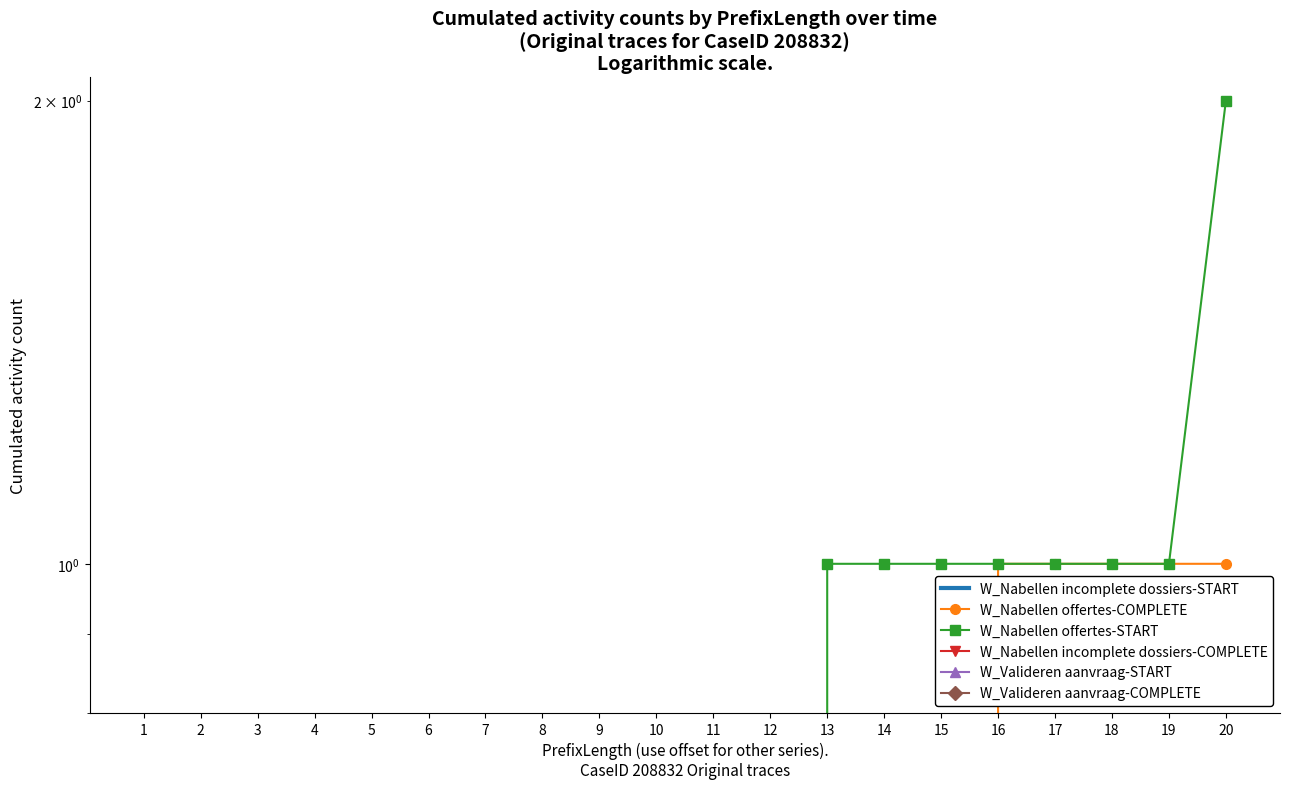

Count the number of data series in this chart.

6